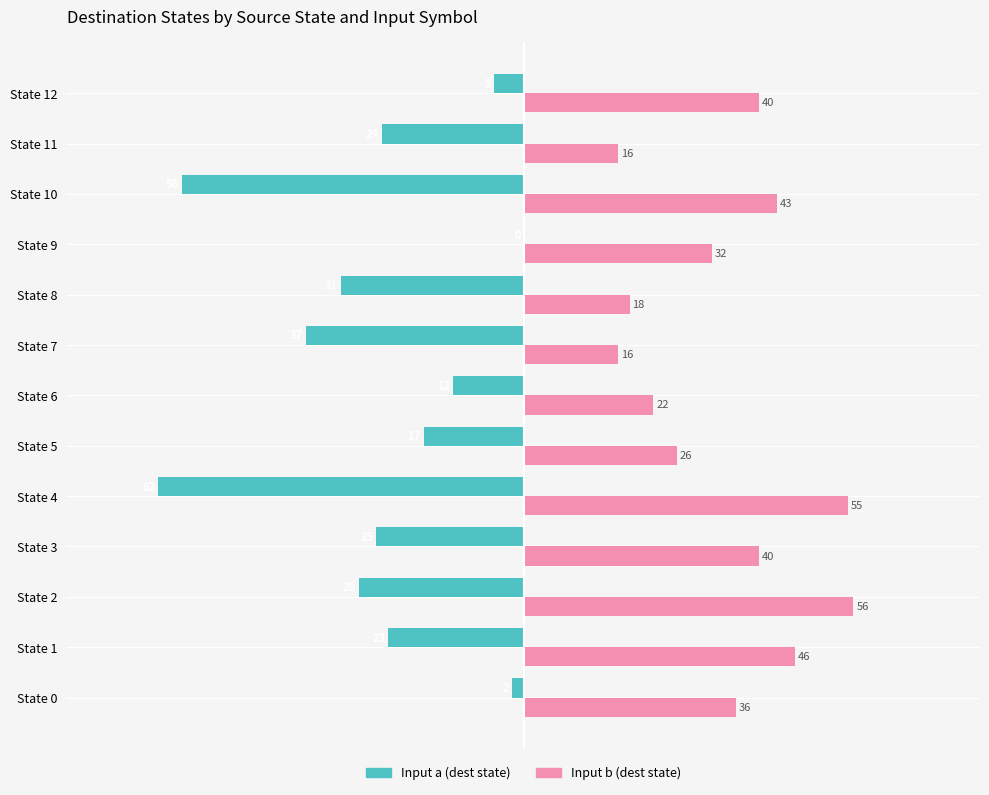

What is the difference between the maximum and minimum values in the Input a (dest state) series?

62